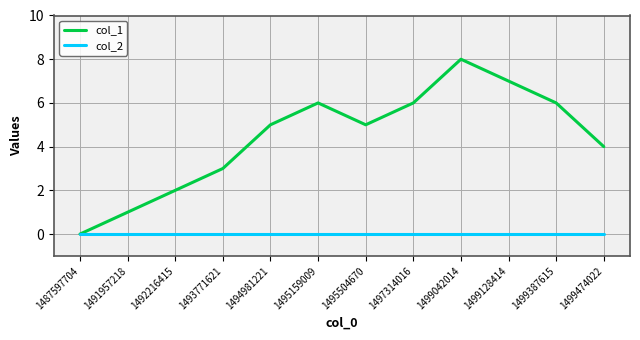

At which category is the sum across all series the highest?

1499042014